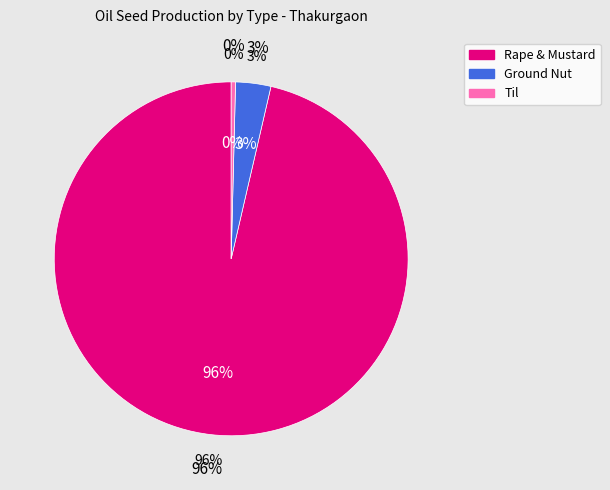

To the nearest percent, what percentage of the pie is Ground Nut?

3%